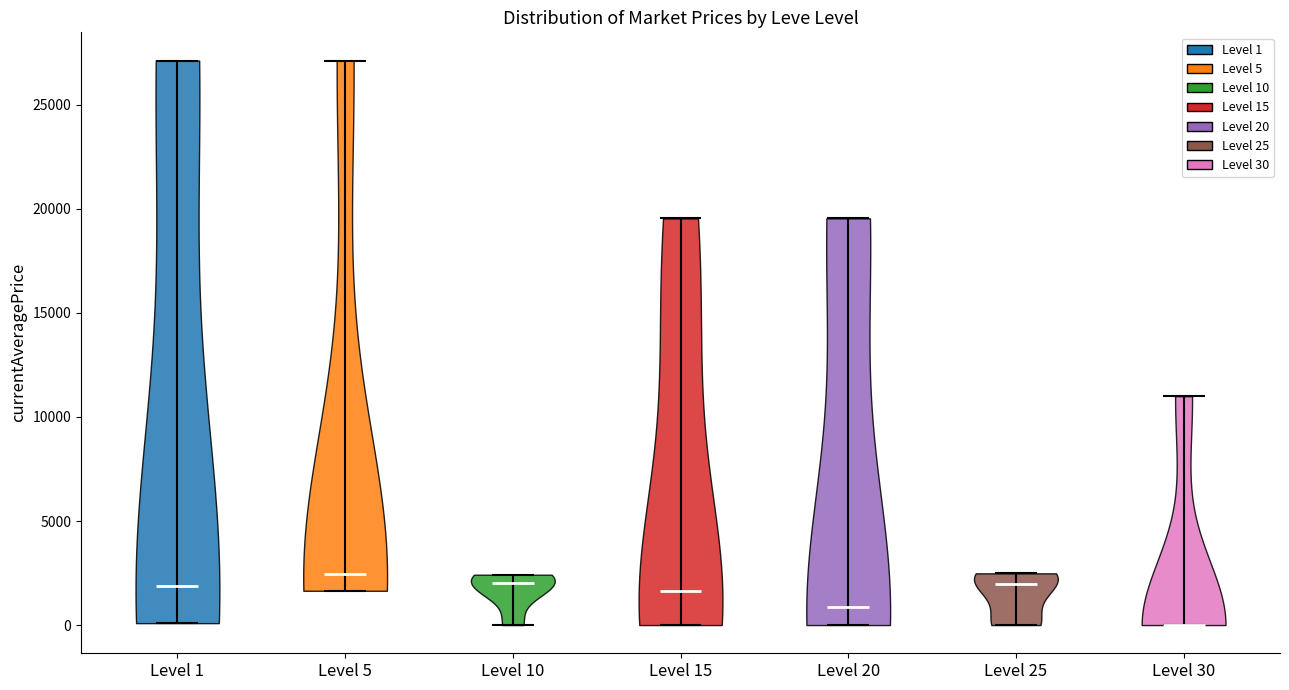

Reading left to right, read every violin against the y-axis: where its median line is, and the lowest and highest points it reaches. The values are not printed on the chart, so give them approximately, as read against the axis.

Level 1: median line 2000, lowest point 0, highest point 27000
Level 5: median line 2500, lowest point 1500, highest point 27000
Level 10: median line 2000, lowest point 0, highest point 2500
Level 15: median line 1500, lowest point 0, highest point 19500
Level 20: median line 1000, lowest point 0, highest point 19500
Level 25: median line 2000, lowest point 0, highest point 2500
Level 30: median line 0, lowest point 0, highest point 11000